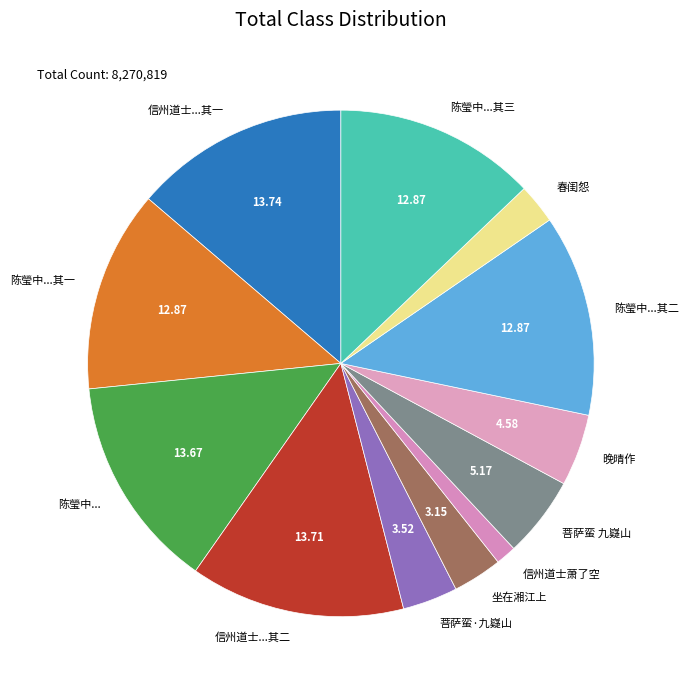

How many slices are in this pie chart?

12